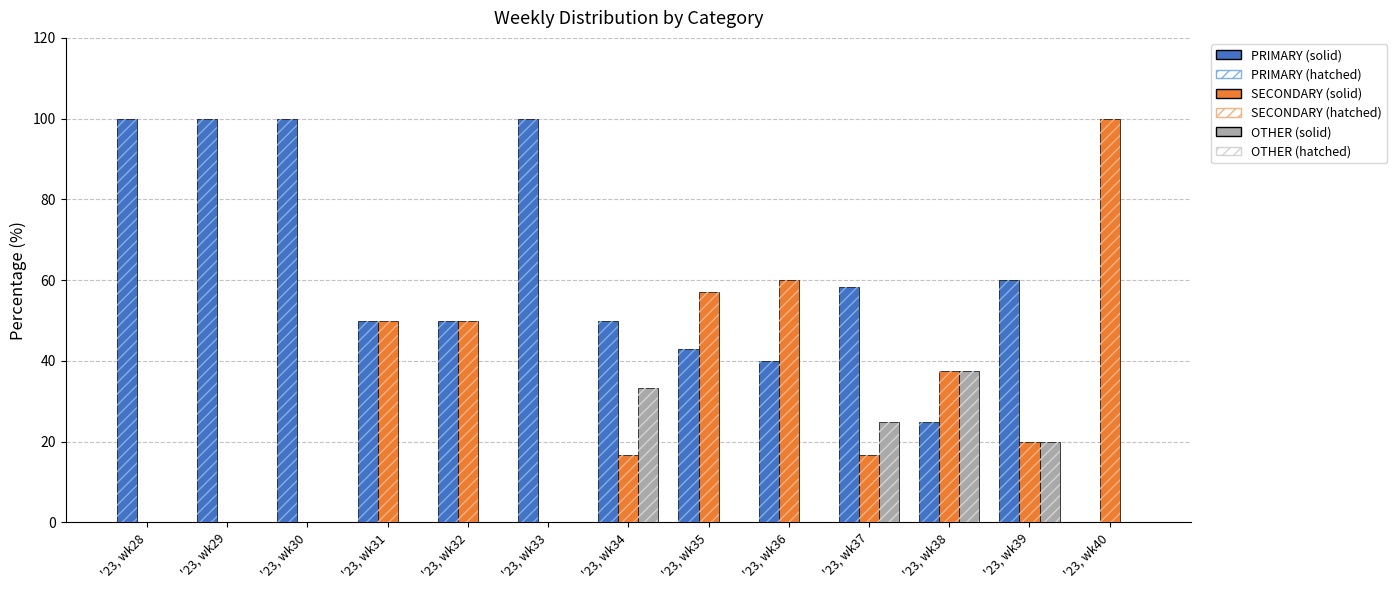

What is the difference between the maximum and minimum values in the SECONDARY series?

100.0